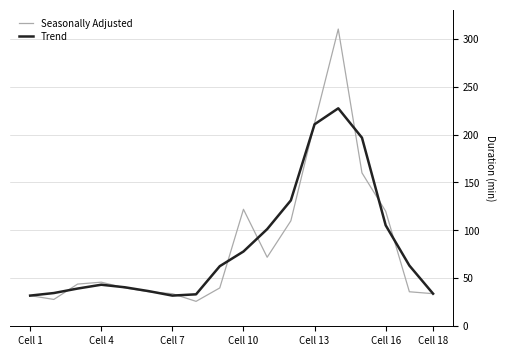

What is the greatest value displayed?

310.0